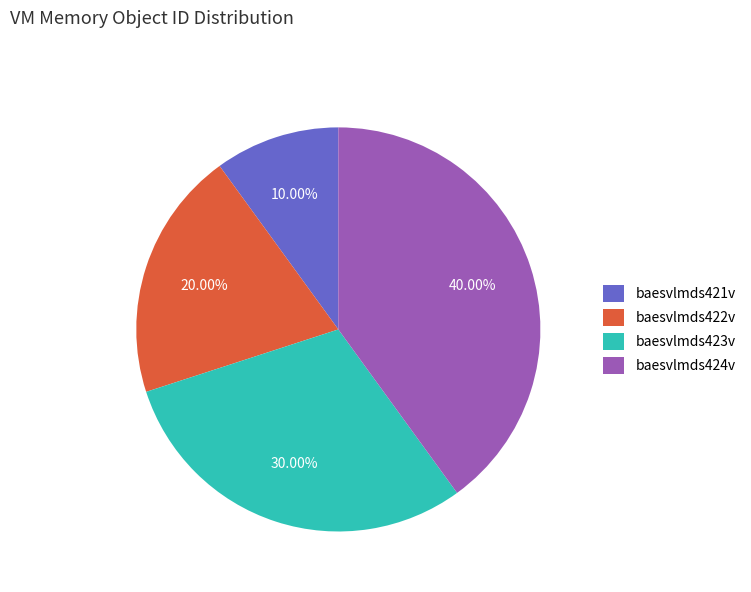

What percentage is the baesvlmds423v slice, to the nearest percent?

30%